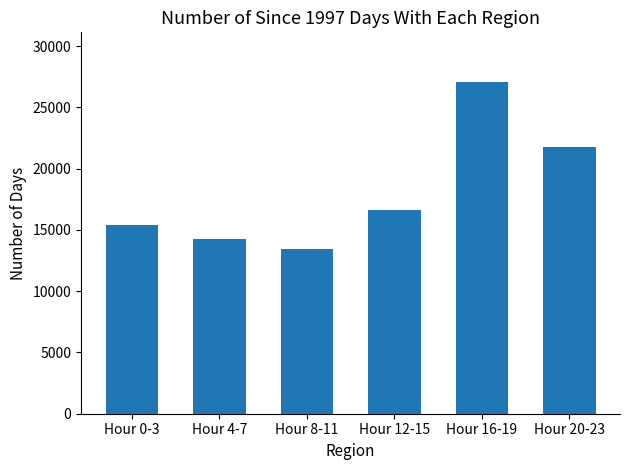

At which category does the chart reach its minimum across all series?

Hour 8-11